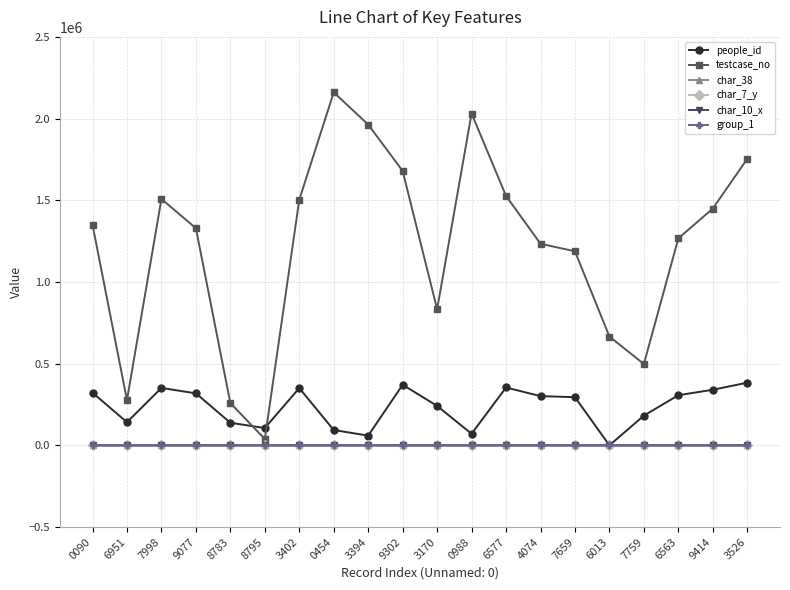

What is the spread (max minus min) of values at 6577?

1526578